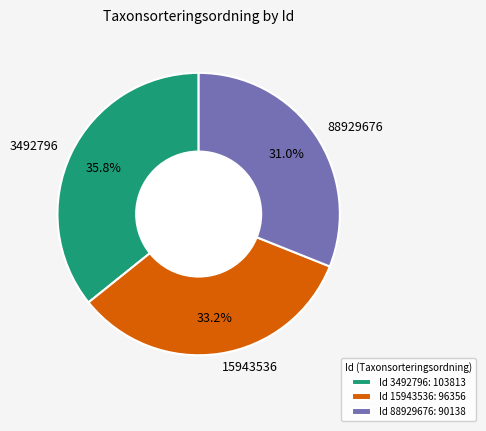

Which category has the biggest portion of the pie?

3492796